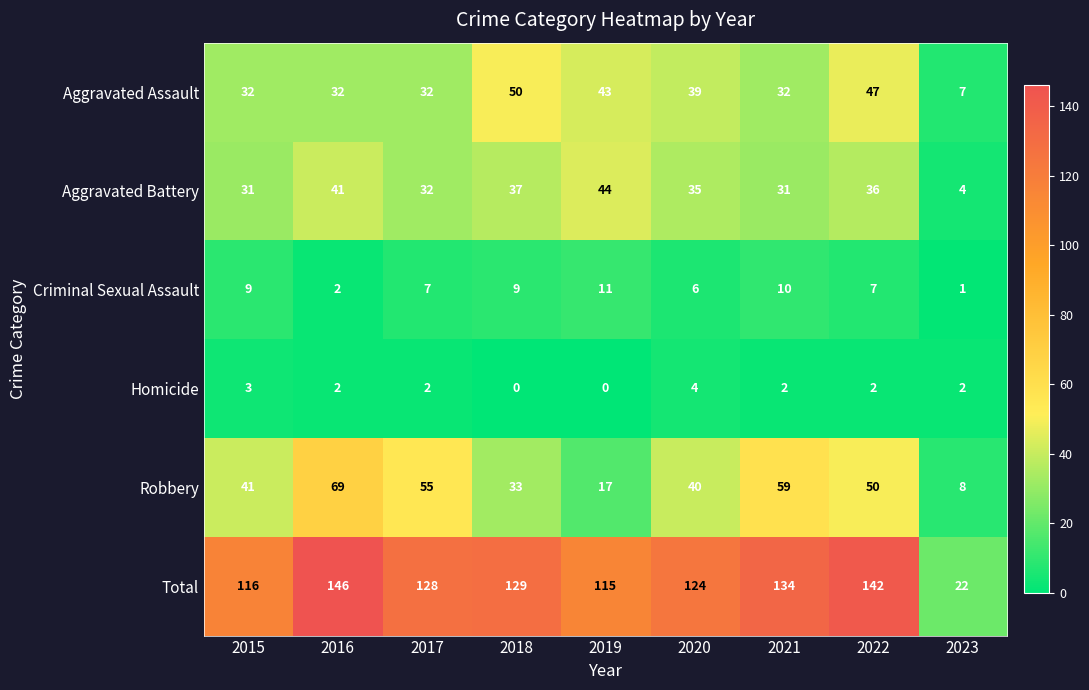

List the series in order of their peak value, highest first.

Total, Robbery, Aggravated Assault, Aggravated Battery, Criminal Sexual Assault, Homicide